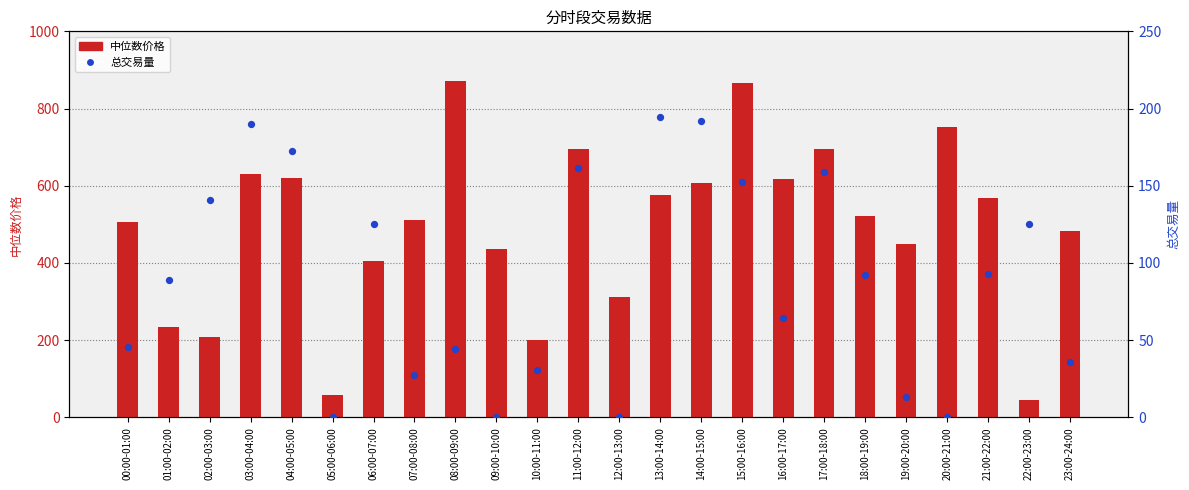

Which series contains the highest Y value?

中位数价格